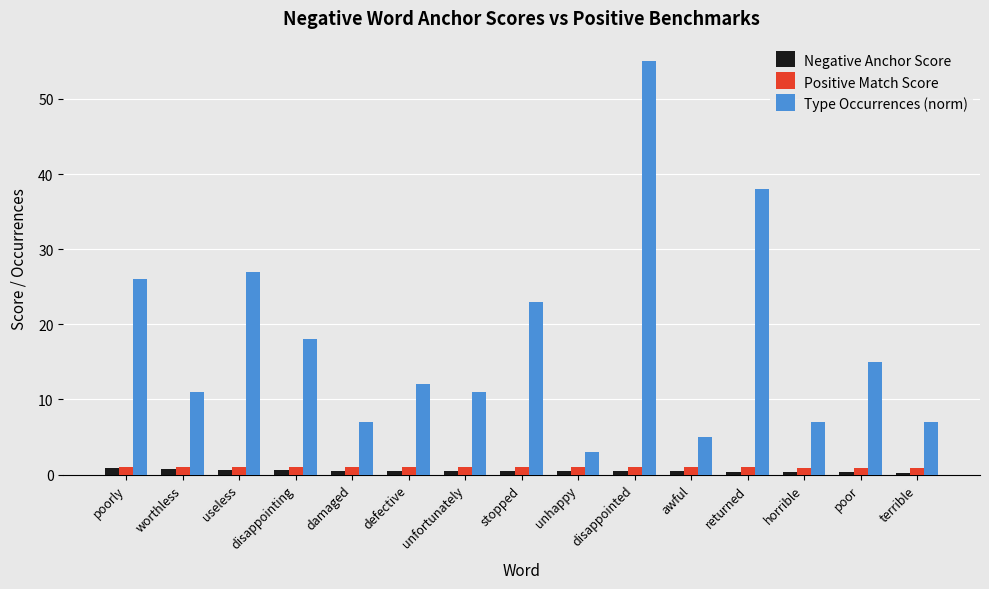

What is the greatest value displayed?

55.0